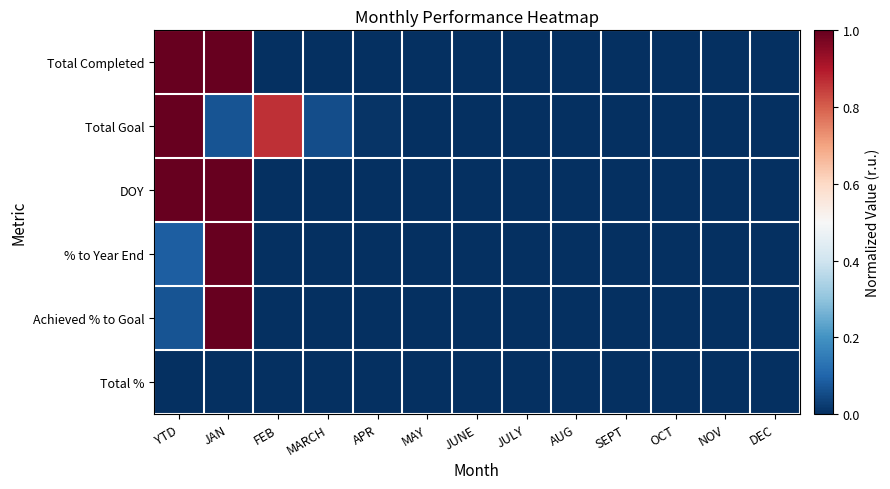

Rank the series at YTD from highest to lowest value.

Total Completed, Total Goal, DOY, % to Year End, Achieved % to Goal, Total %